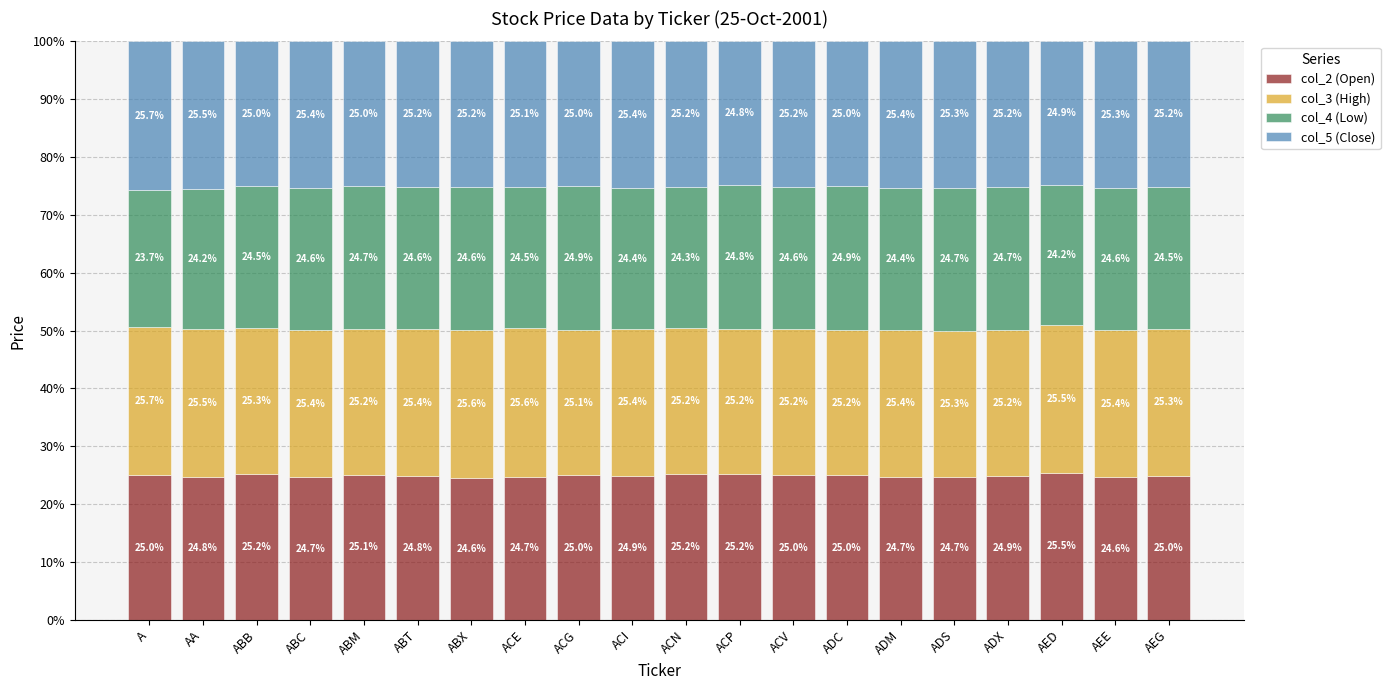

What is the minimum value for col_2 (Open)?

24.6